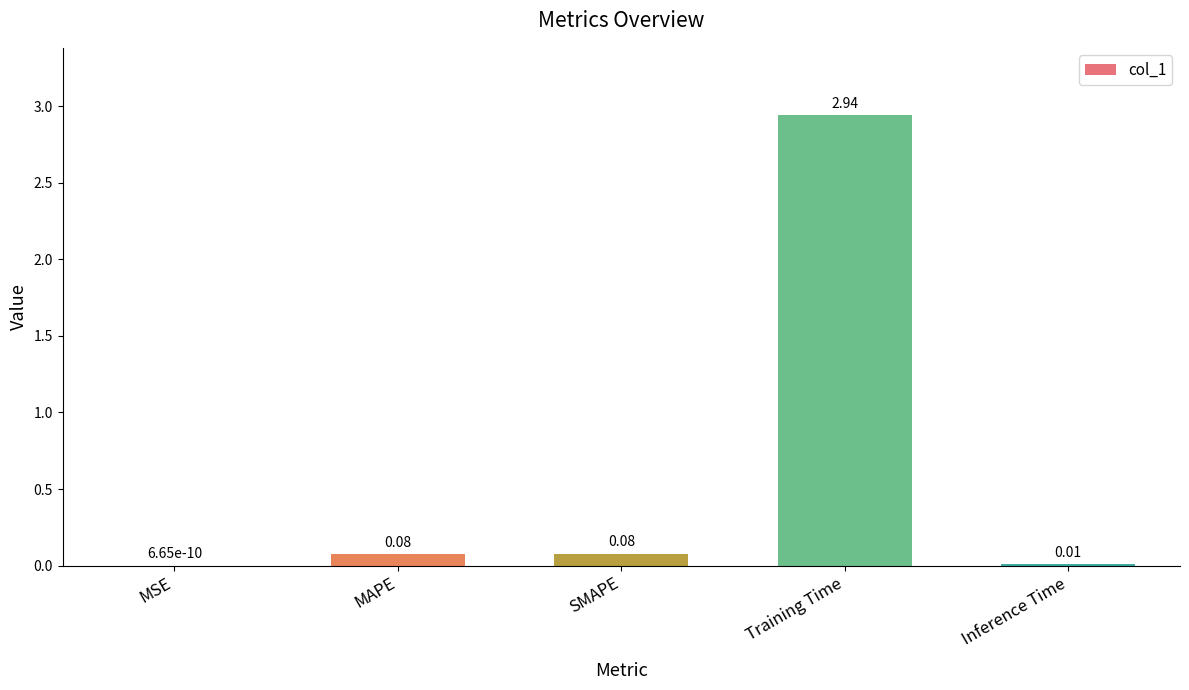

What is the sum of all values?

3.1